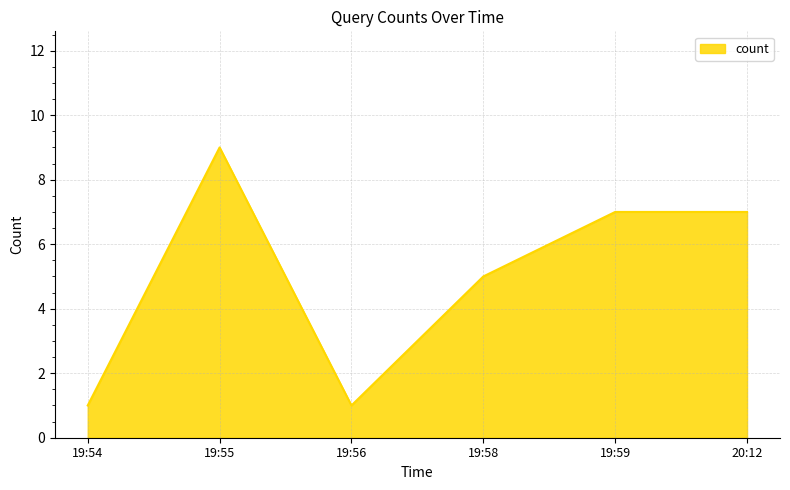

At which label does the data first exceed 7?

19:55